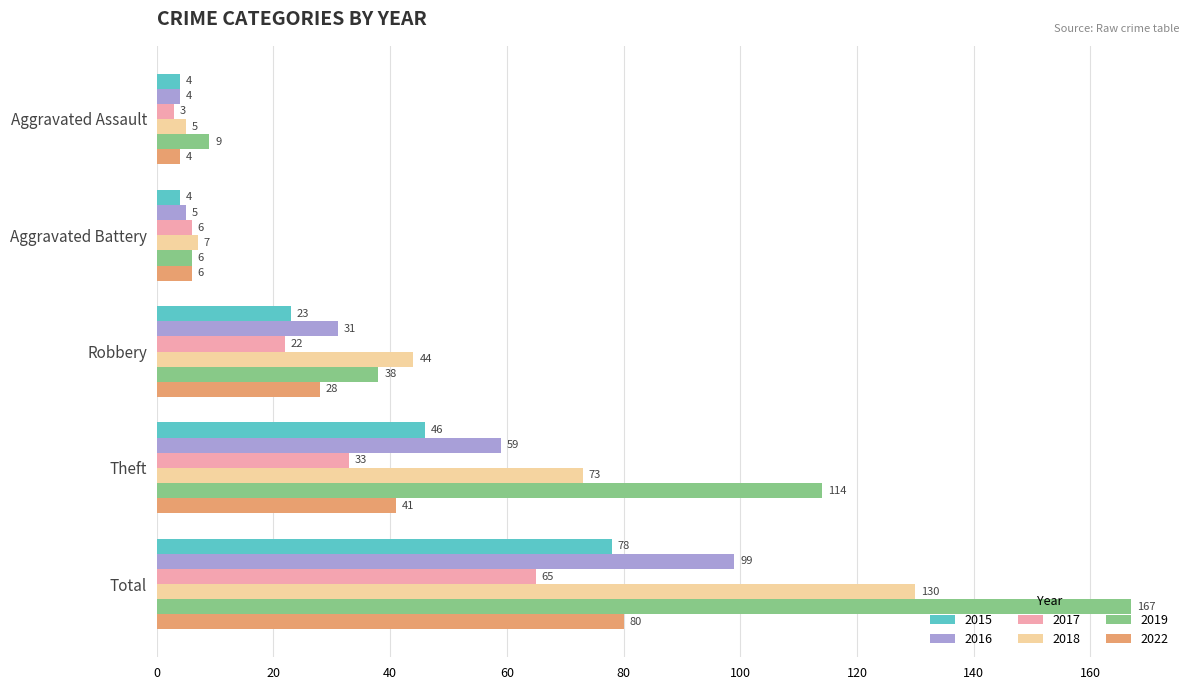

Rank the series by their maximum value, from lowest to highest.

2017, 2015, 2022, 2016, 2018, 2019